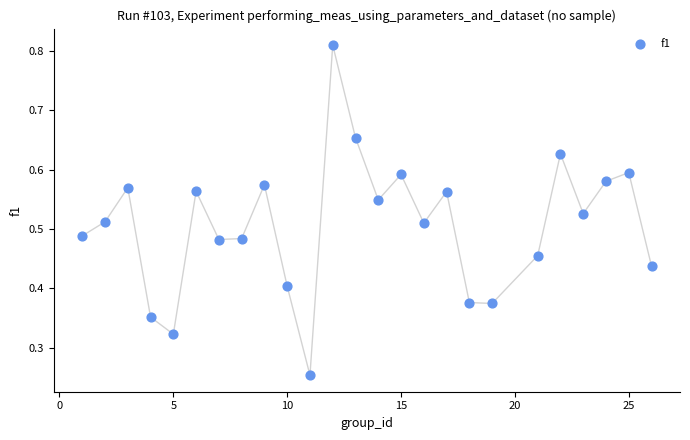

What is the range of X values (max minus min)?

25.0